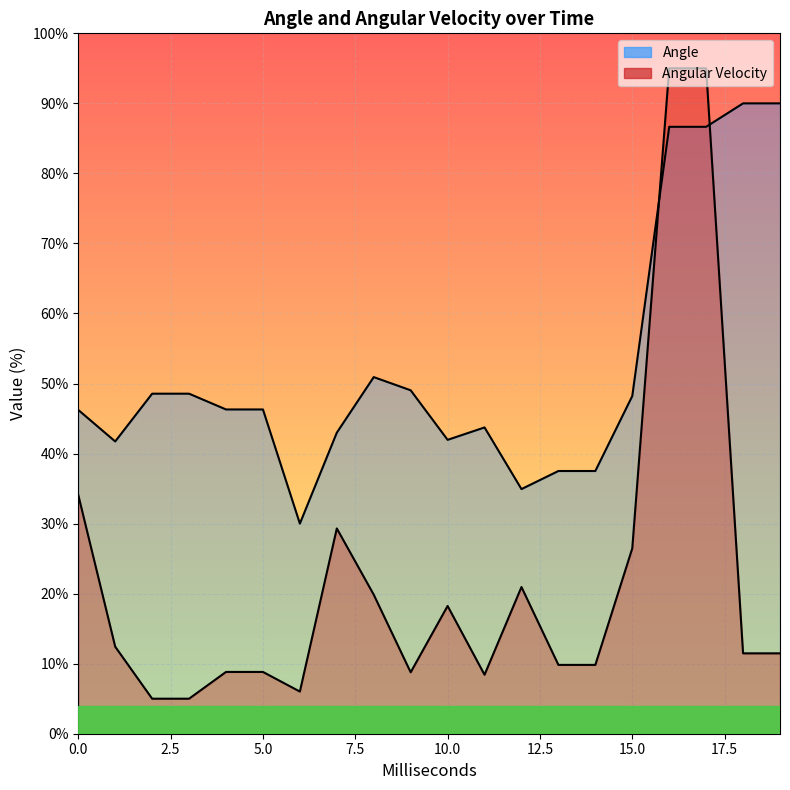

Is it true that Angle equals 57.0 at 18003?

False